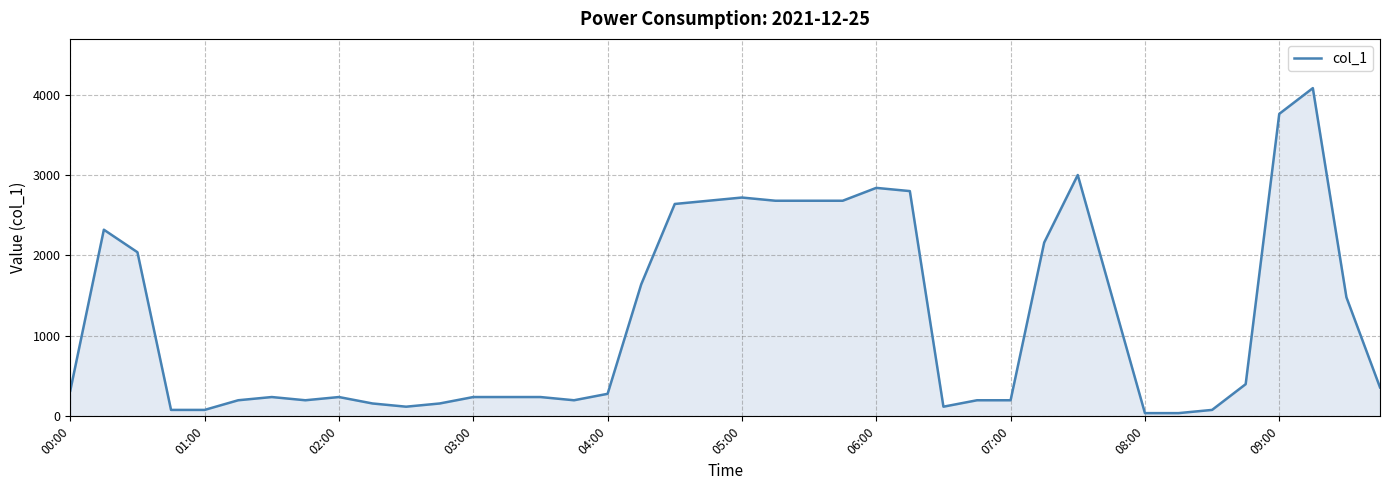

What is the difference between the maximum and minimum values?

4040